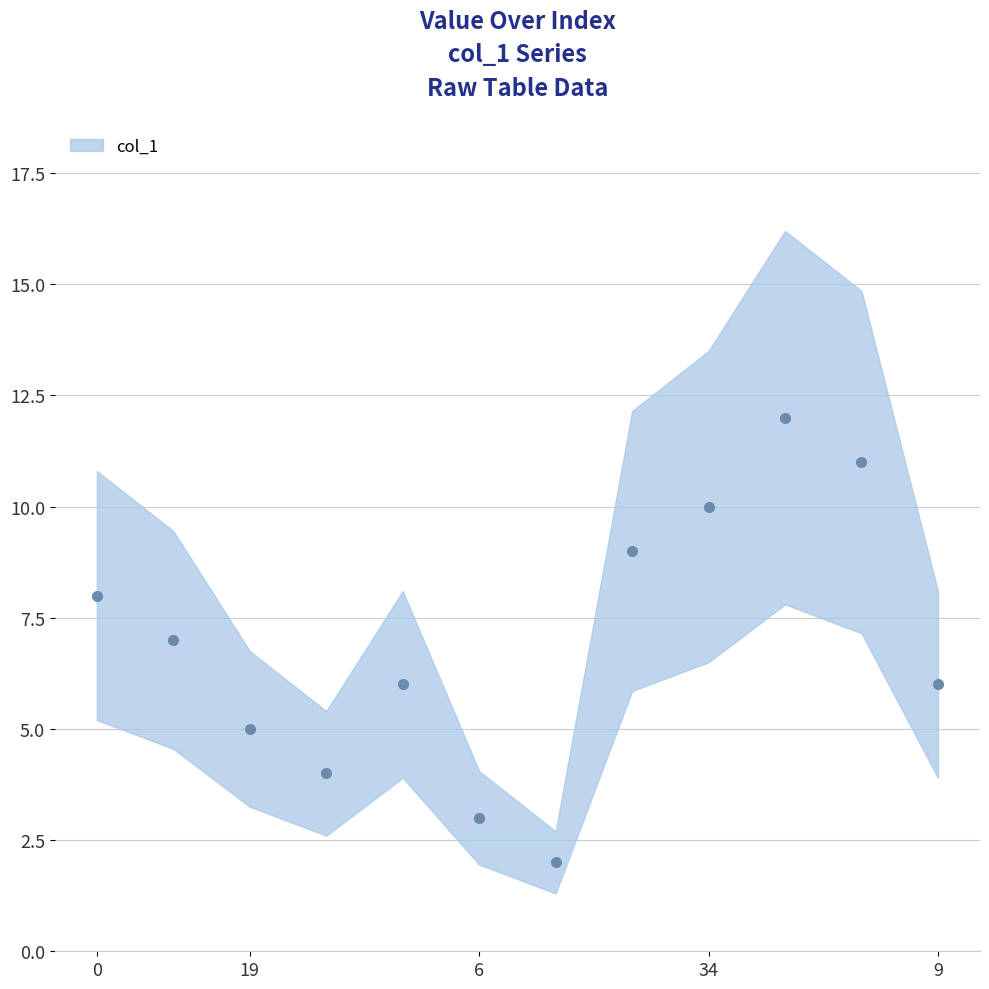

What is the value of the 12th point from the left?

6